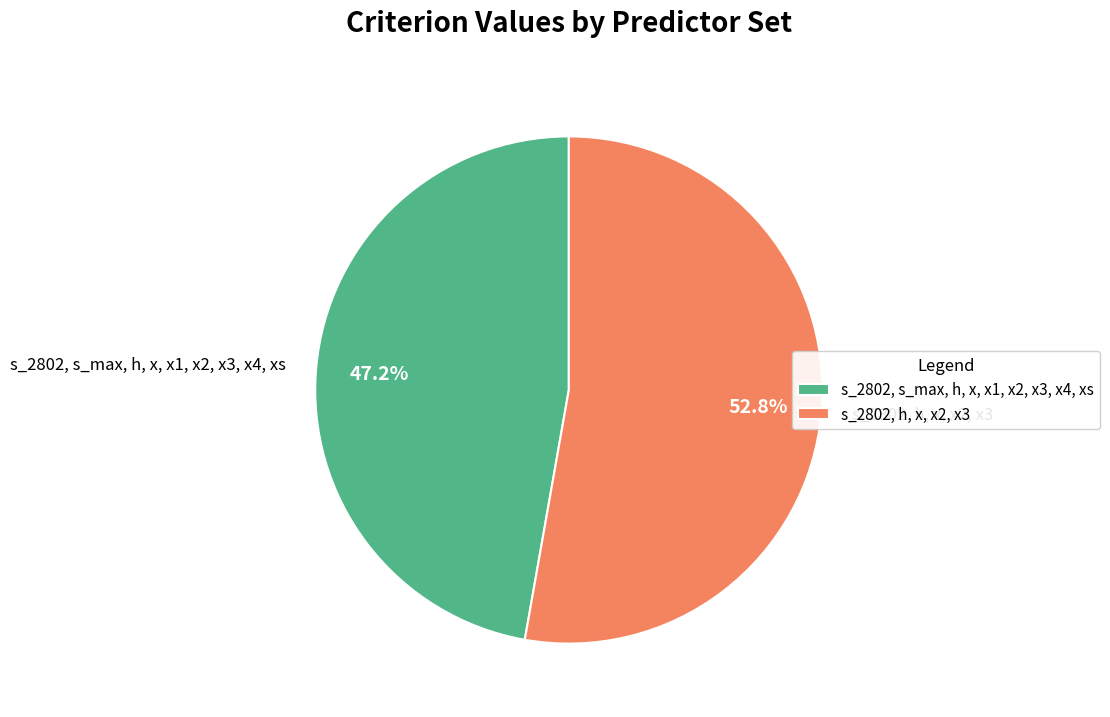

To the nearest percent, what is the combined percentage of s_2802, h, x, x2, x3 and s_2802, s_max, h, x, x1, x2, x3, x4, xs?

100%